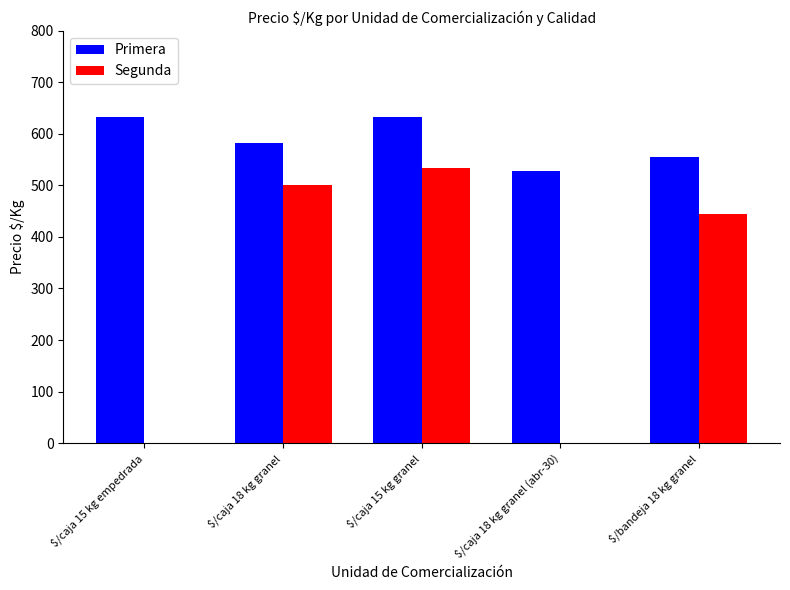

Reading right to left, extract all data points from this chart.

Primera: $/bandeja 18 kg granel=556	$/caja 18 kg granel (abr-30)=528	$/caja 15 kg granel=633	$/caja 18 kg granel=583	$/caja 15 kg empedrada=633
Segunda: $/bandeja 18 kg granel=444	$/caja 18 kg granel (abr-30)=0	$/caja 15 kg granel=533	$/caja 18 kg granel=500	$/caja 15 kg empedrada=0